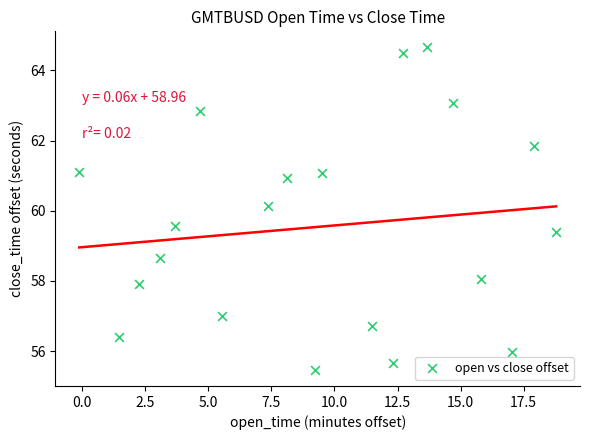

What Y value in the scatter plot is closest to 60?

60.1